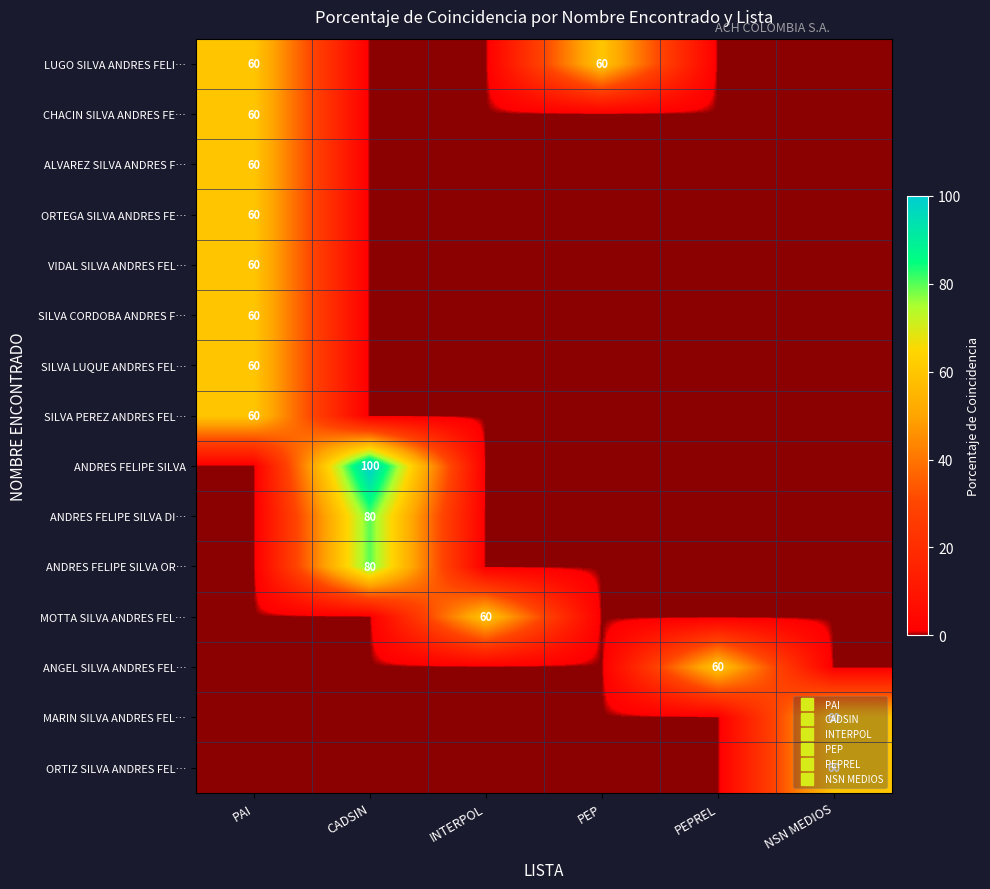

Rank the series by their maximum value, from lowest to highest.

LUGO SILVA ANDRES FELI…, CHACIN SILVA ANDRES FE…, ALVAREZ SILVA ANDRES F…, ORTEGA SILVA ANDRES FE…, VIDAL SILVA ANDRES FEL…, SILVA CORDOBA ANDRES F…, SILVA LUQUE ANDRES FEL…, SILVA PEREZ ANDRES FEL…, MOTTA SILVA ANDRES FEL…, ANGEL SILVA ANDRES FEL…, MARIN SILVA ANDRES FEL…, ORTIZ SILVA ANDRES FEL…, ANDRES FELIPE SILVA DI…, ANDRES FELIPE SILVA OR…, ANDRES FELIPE SILVA